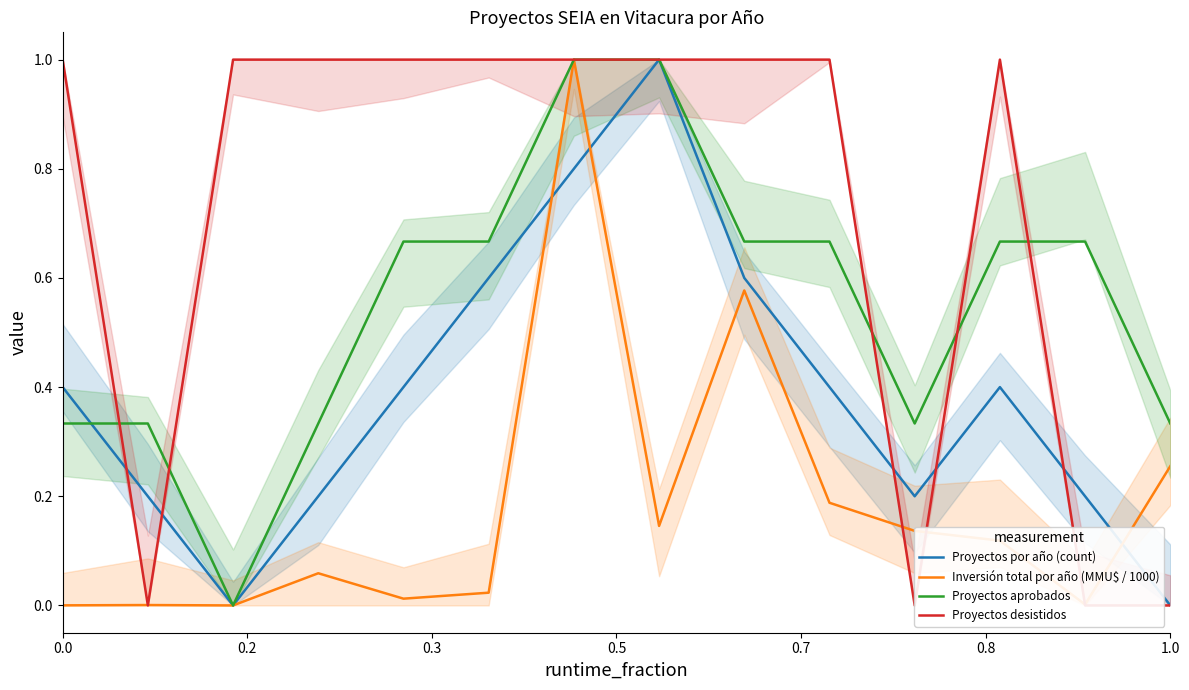

List the series in order of their peak value, highest first.

Inversión total por año (MMU$ / 1000), Proyectos por año (count), Proyectos aprobados, Proyectos desistidos